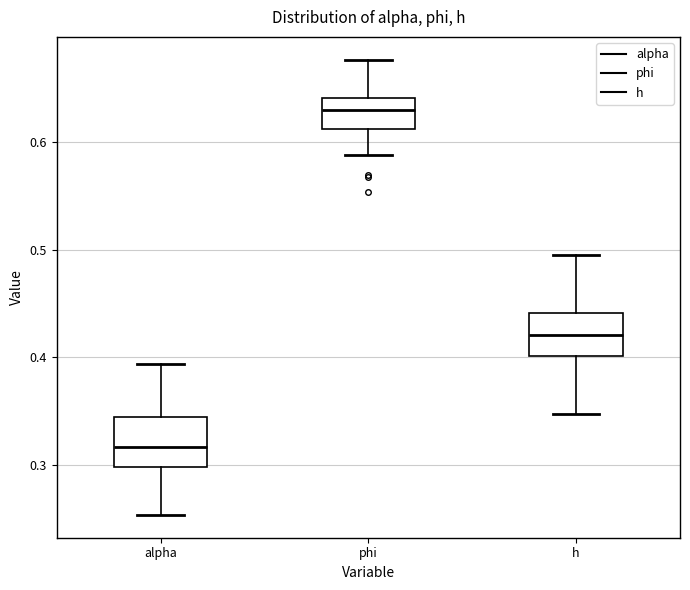

Reading left to right, read every box against the y-axis: the position of its median line, the range the box covers, and the ends of its whiskers. The values are not printed on the chart, so give them approximately, as read against the axis.

alpha: median 0.32, box 0.30 to 0.34, whiskers 0.25 to 0.39
phi: median 0.63, box 0.61 to 0.64, whiskers 0.59 to 0.68
h: median 0.42, box 0.40 to 0.44, whiskers 0.35 to 0.49